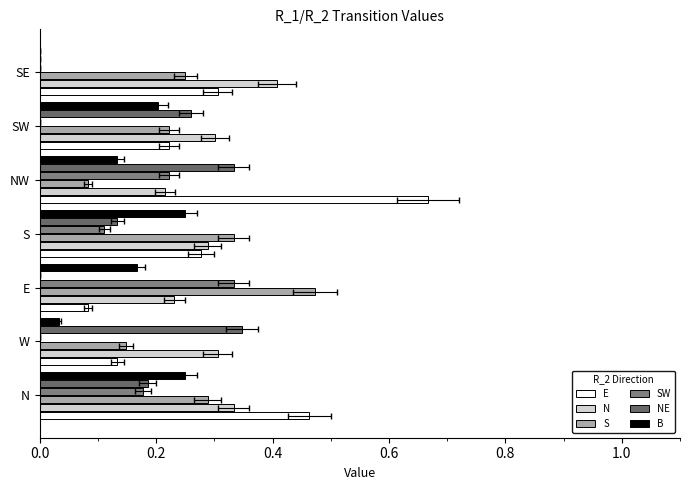

What is the difference between the highest and lowest values at N?

0.3